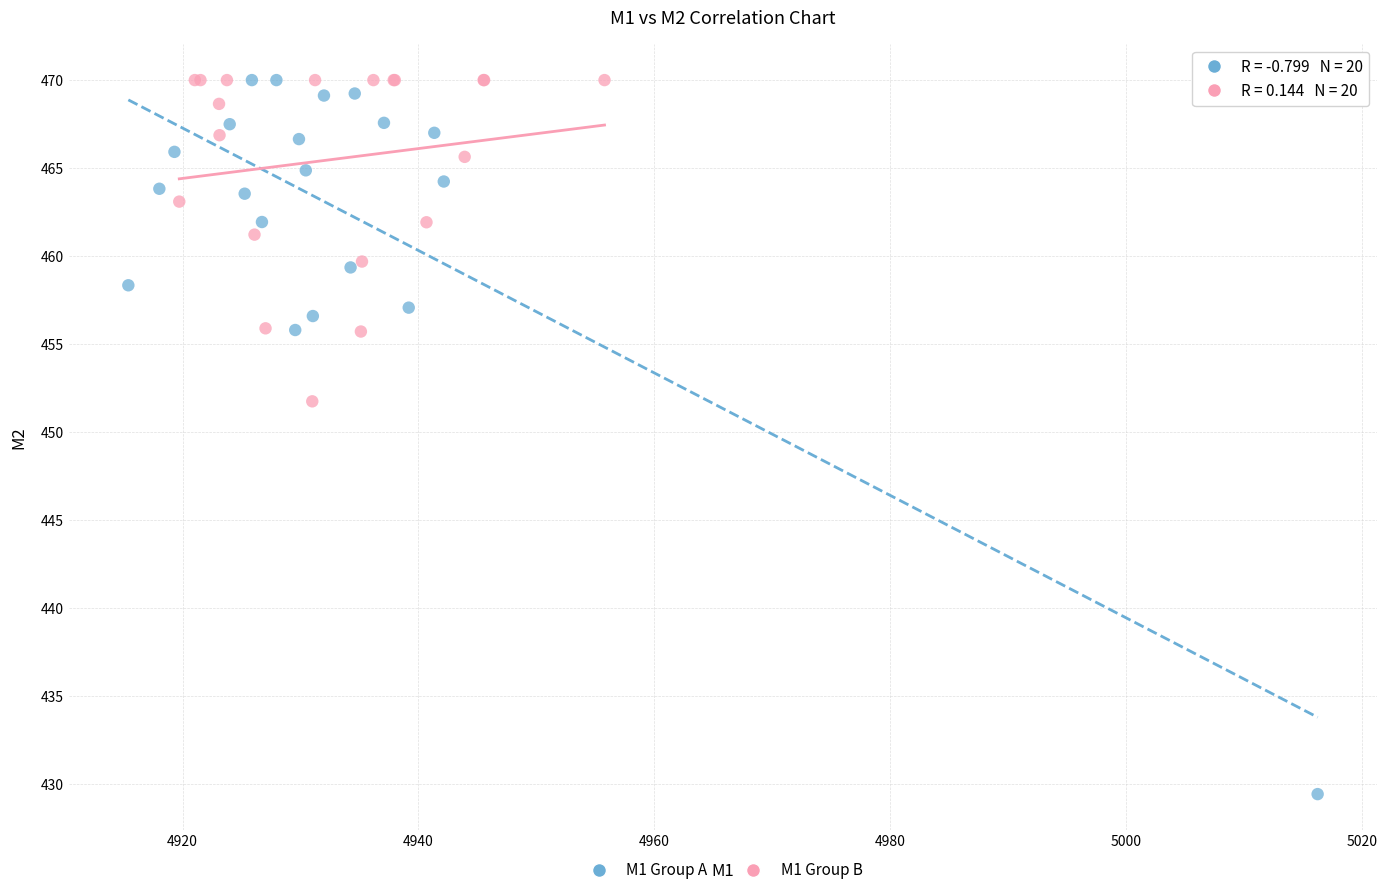

Which series has the widest spread of Y values?

M1 Group A